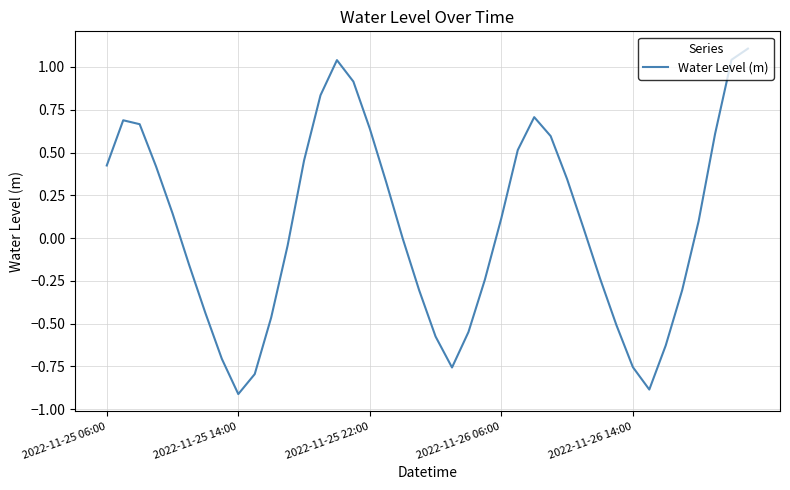

How many series are shown in this chart?

1